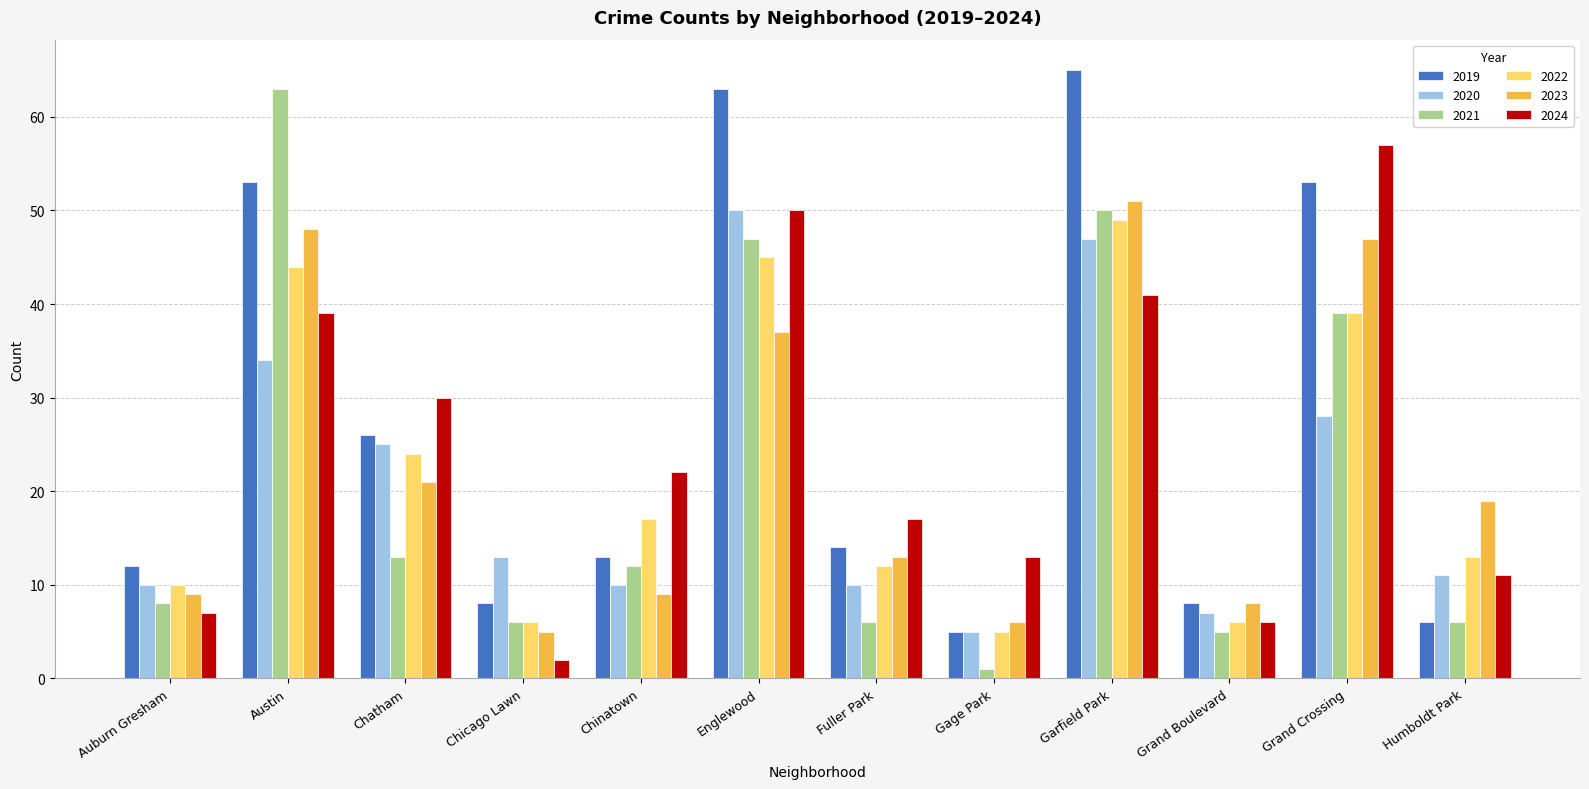

What is the sum of the 2021 values at Fuller Park and Auburn Gresham?

14